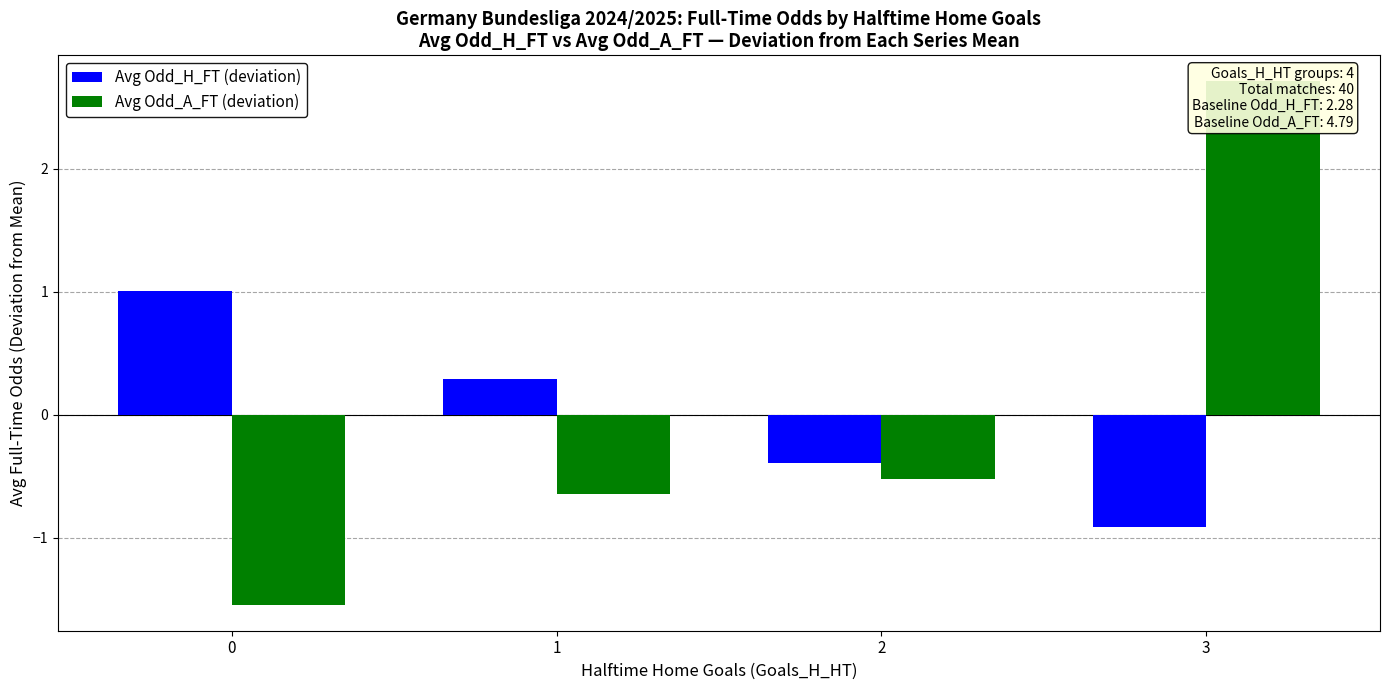

At 0, list the series in order from smallest to largest.

Avg Odd_A_FT (deviation), Avg Odd_H_FT (deviation)